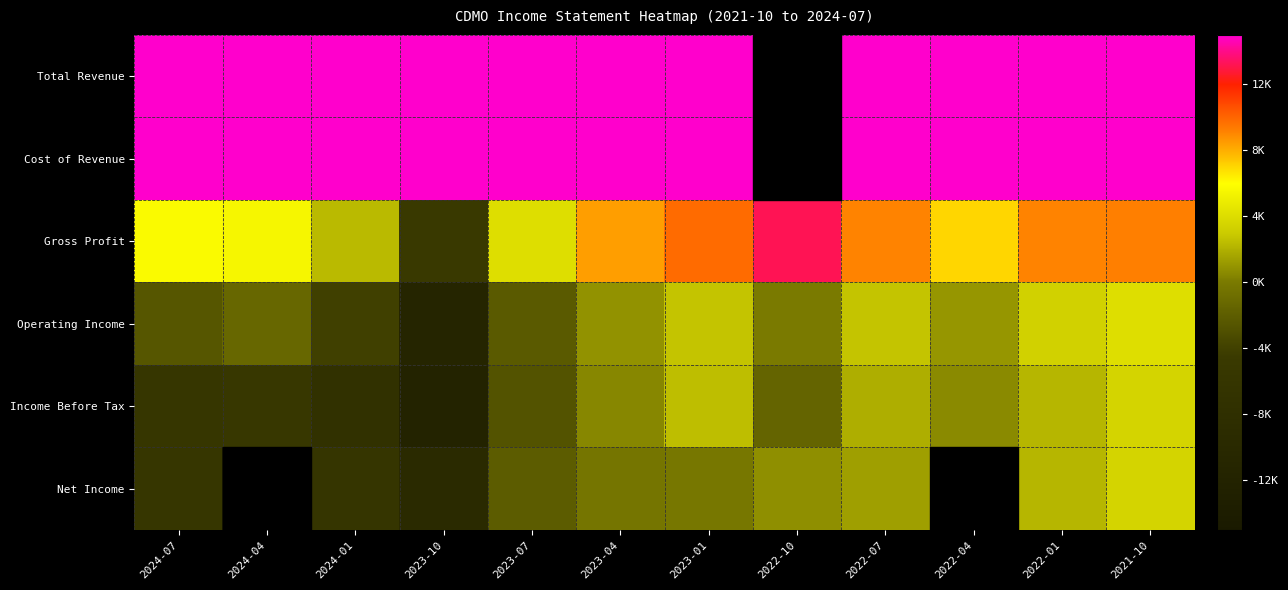

At which category is the sum across all series the highest?

2022-04